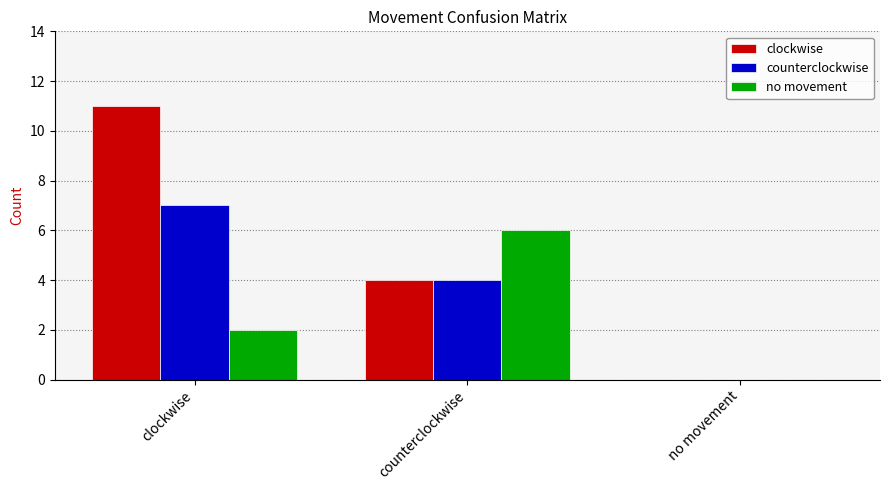

Reading left to right, list all the values displayed in this chart.

clockwise: clockwise=11	counterclockwise=4	no movement=0
counterclockwise: clockwise=7	counterclockwise=4	no movement=0
no movement: clockwise=2	counterclockwise=6	no movement=0